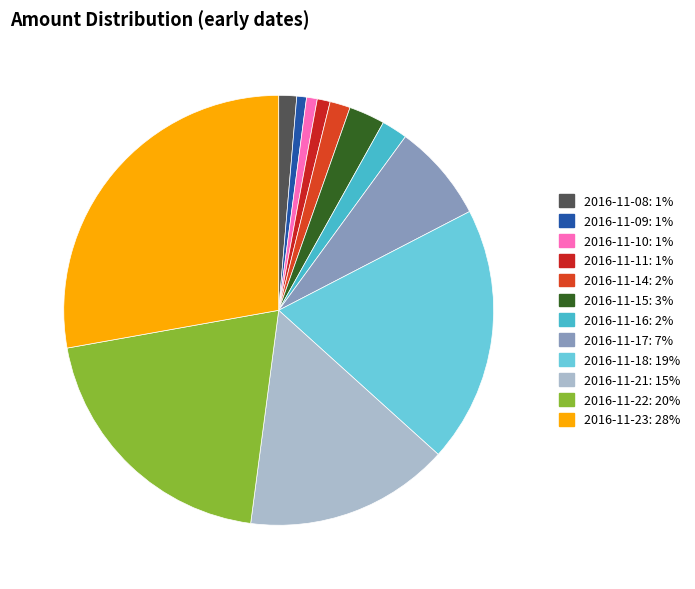

What percentage do 2016-11-15 and 2016-11-18 together represent?

22.0%